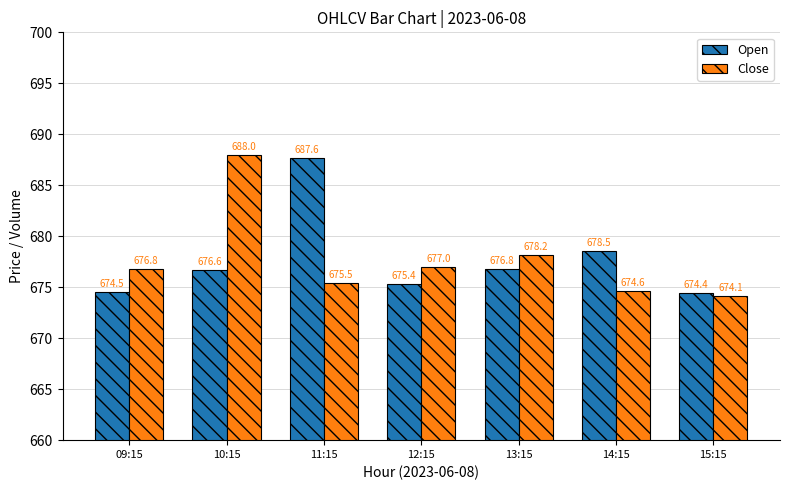

The Close series shows 179.2 at 14:15. True or false?

False